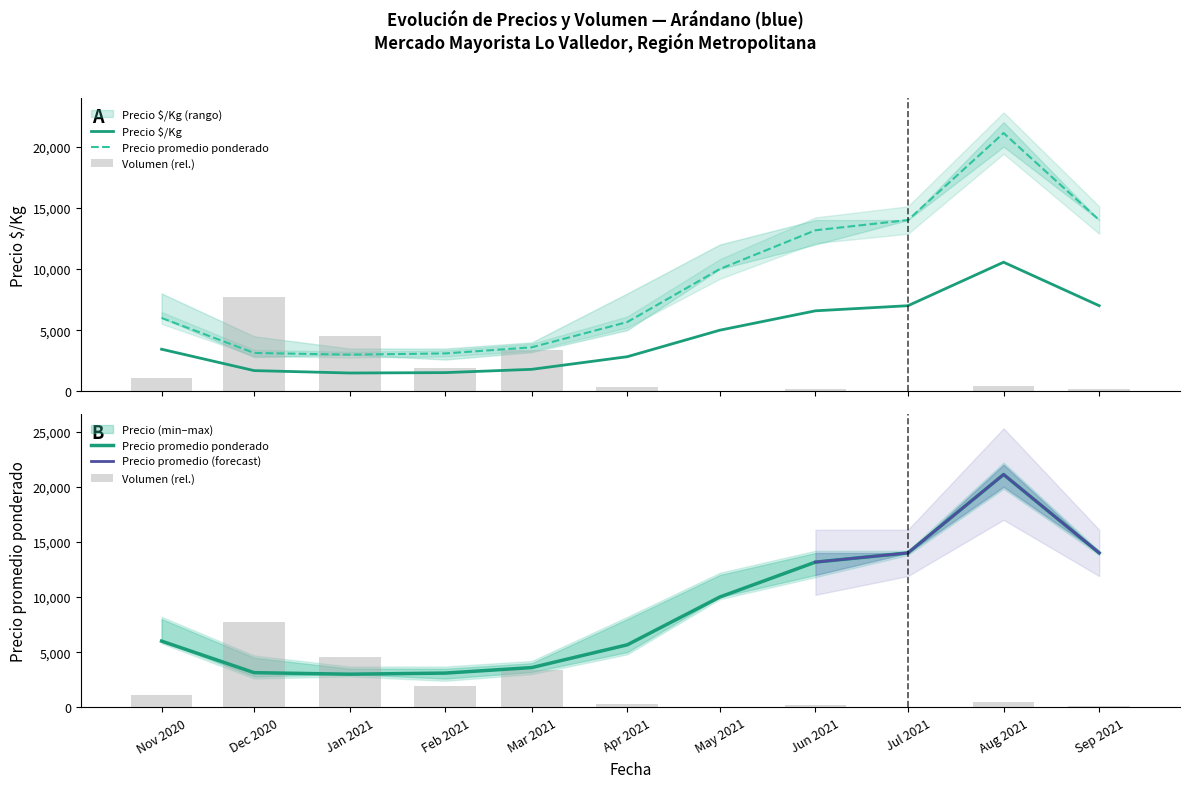

What is the spread (max minus min) of values at Apr 2021?

5350.4